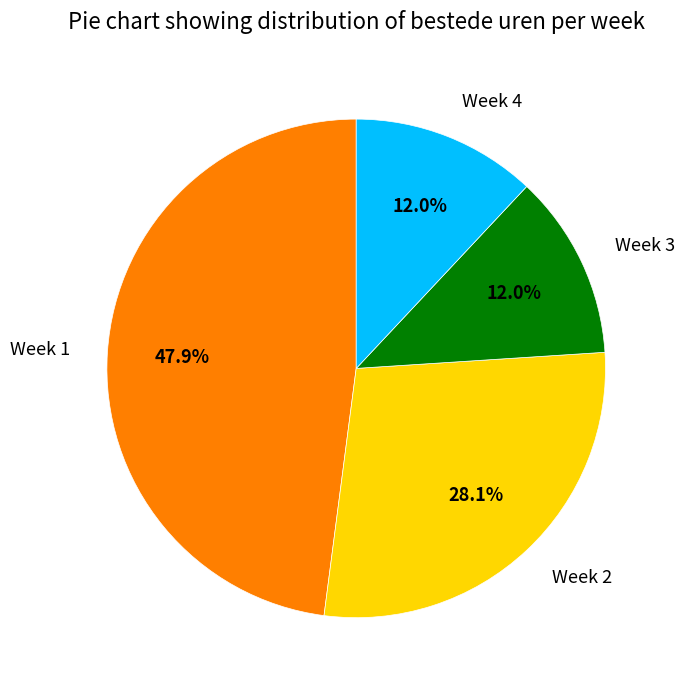

Approximately how many times larger is the value at Week 2 compared to Week 3?

2.3